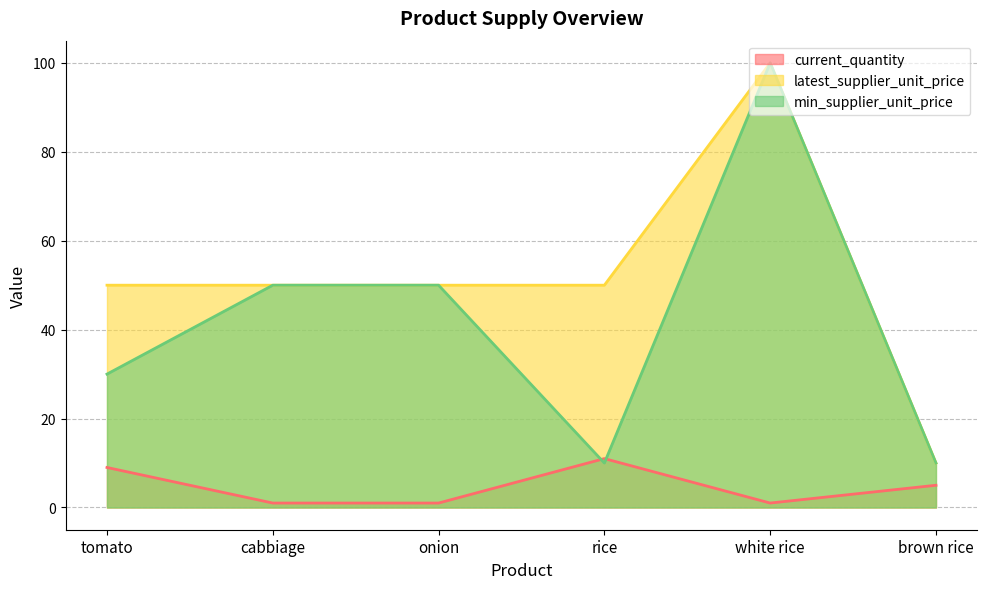

True or false: current_quantity and latest_supplier_unit_price intersect in this chart.

False